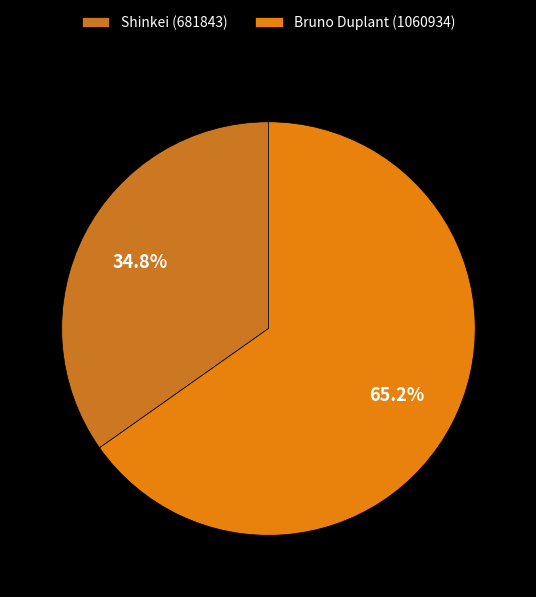

Is there a majority slice in this chart?

Yes